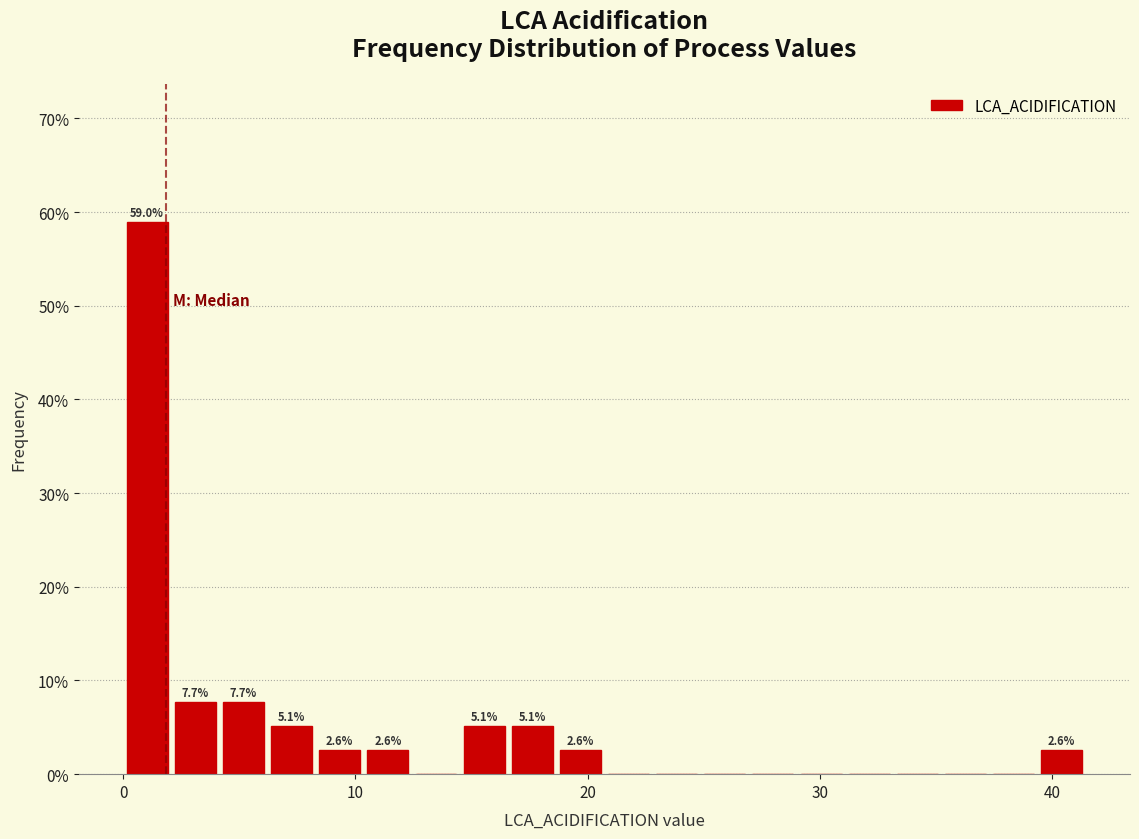

Read against the x-axis, roughly where is the centre of the tallest bar?

1